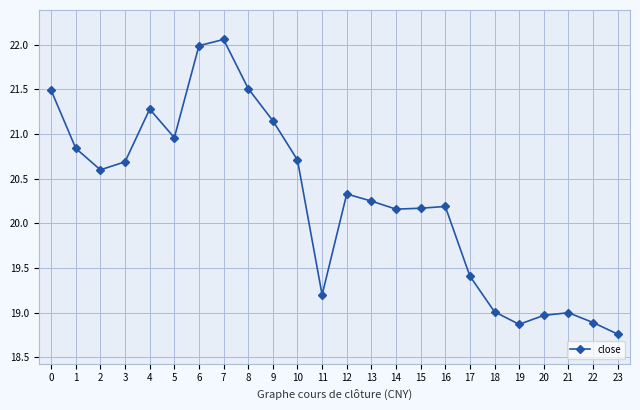

True or false: the data shows 20.3 at 12.

True